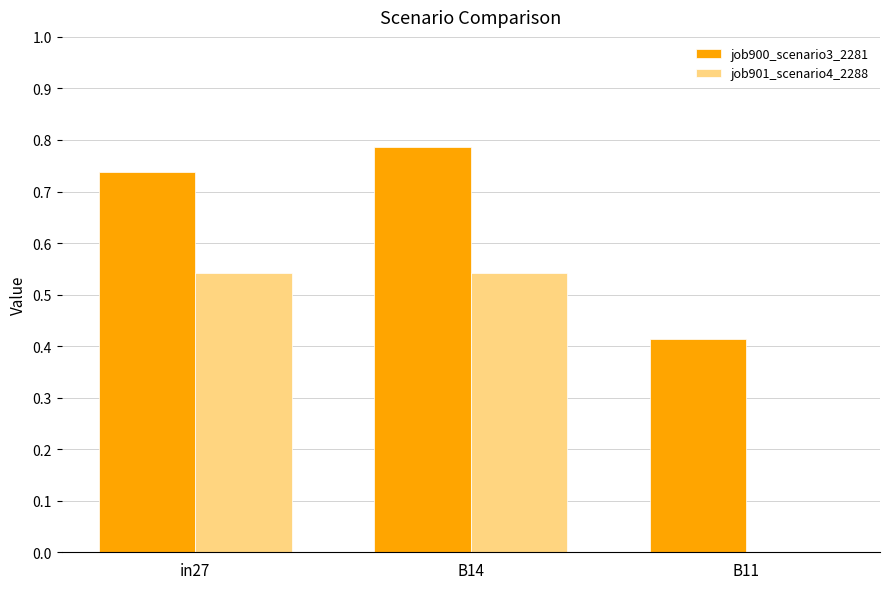

Is it true that job901_scenario4_2288 equals 0.0 at B11?

True